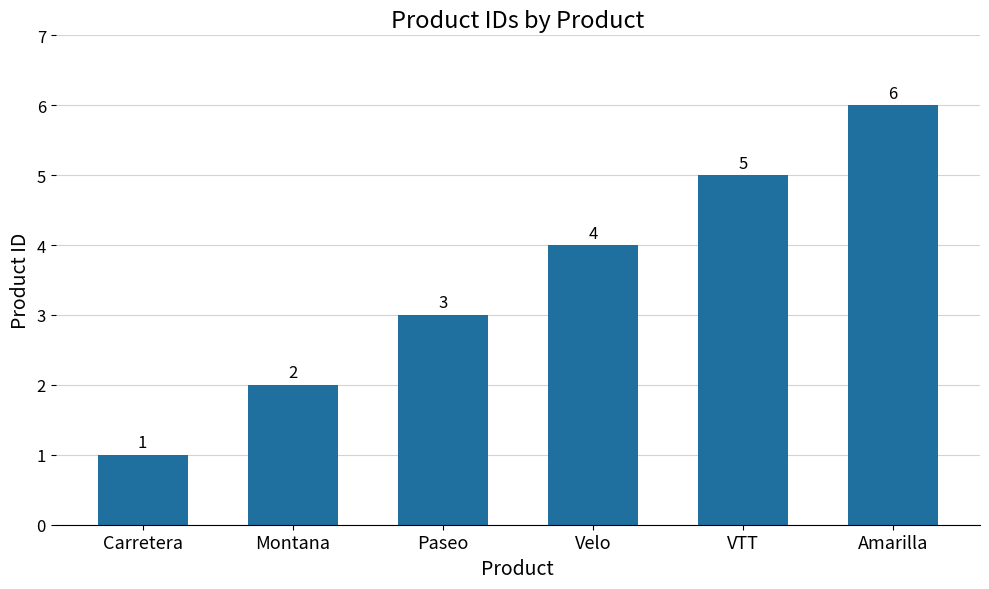

Are the bars grouped side by side (vs. stacked)?

No